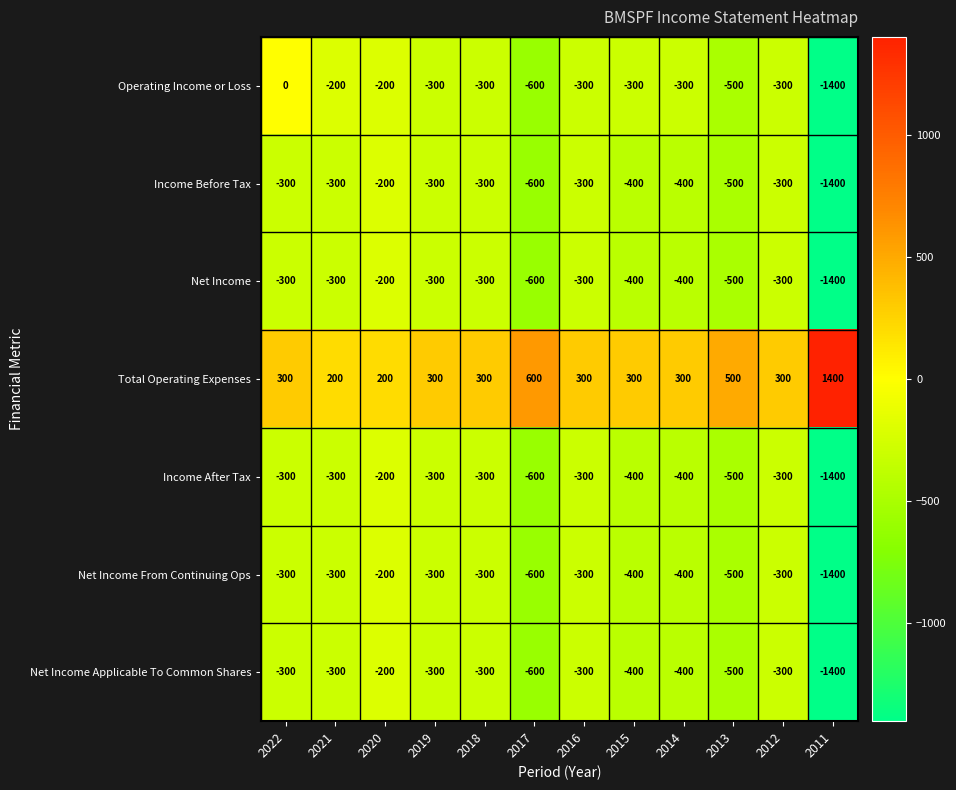

Which series has the largest range (max minus min)?

Operating Income or Loss